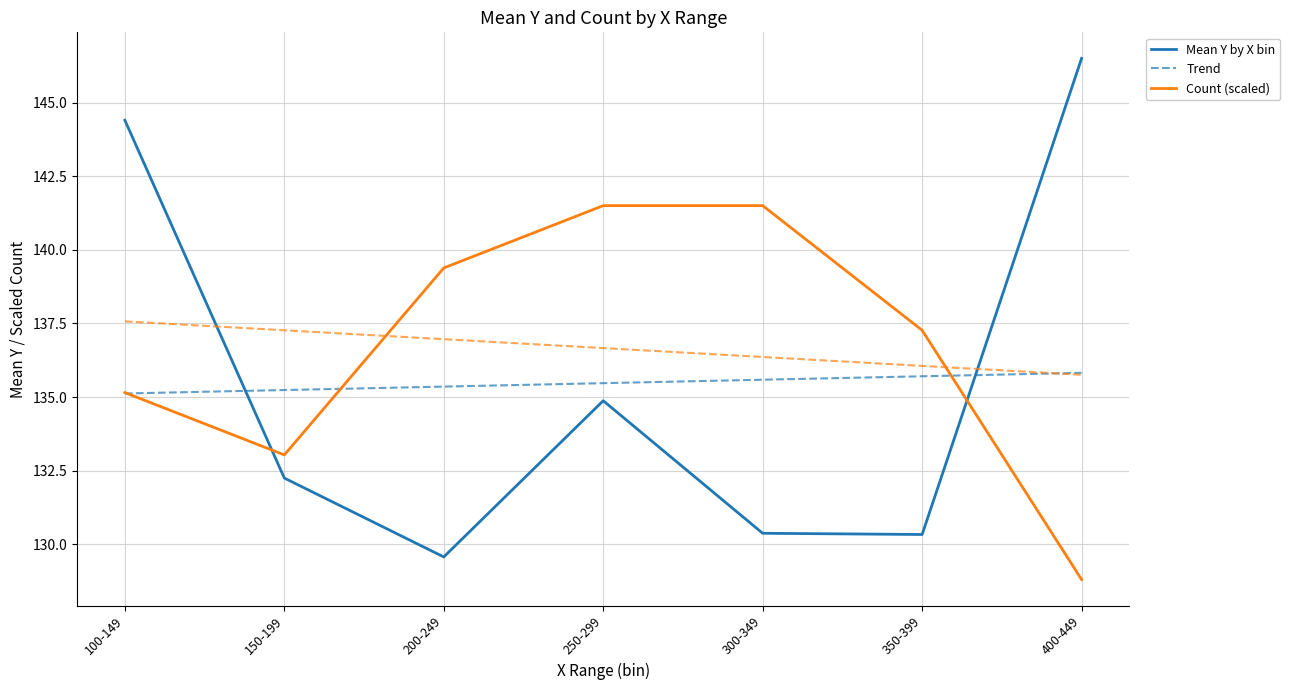

What is the label of the 5th point from the right?

200-249